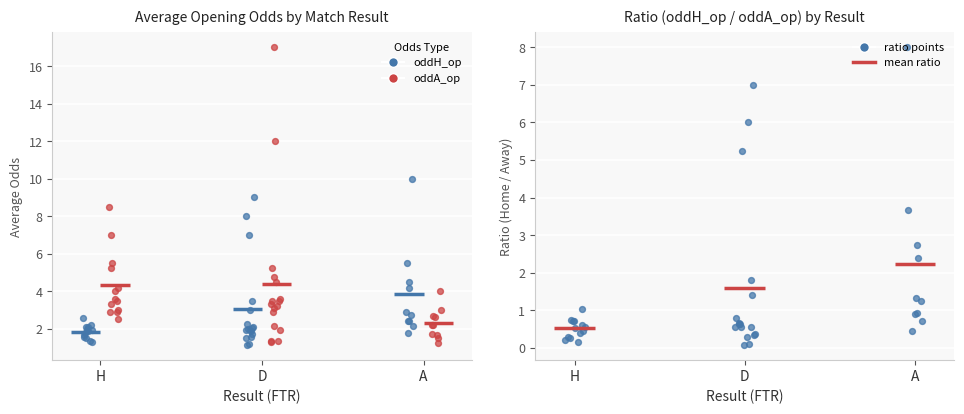

Which series reaches the minimum Y coordinate?

oddH_op/oddA_op